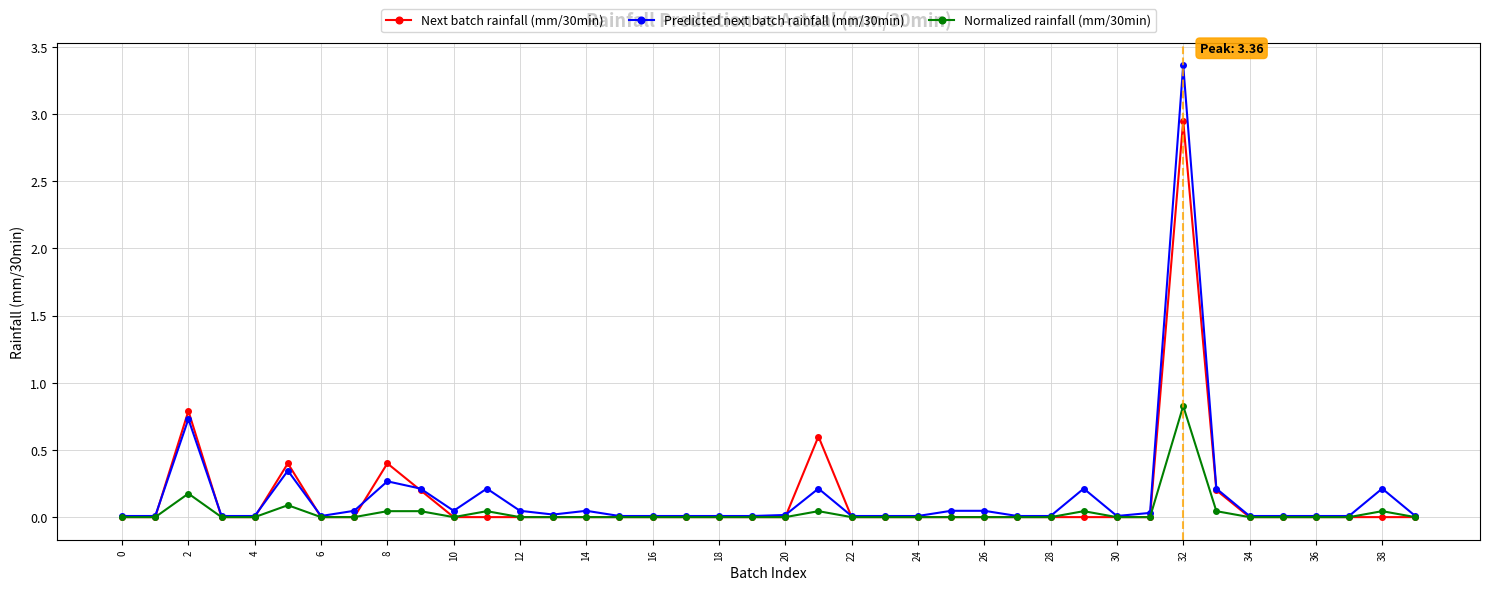

What is the greatest value displayed?

3.4